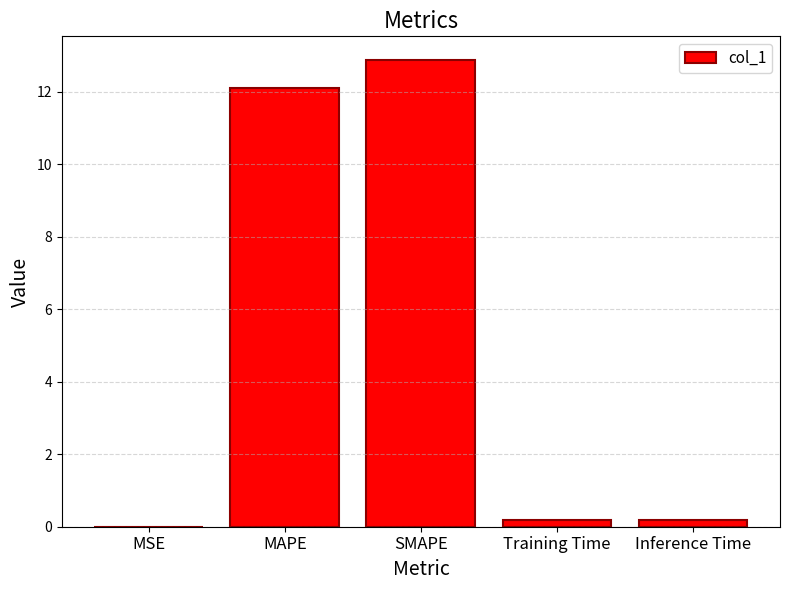

The chart shows a value of 12.9 at SMAPE. True or false?

True